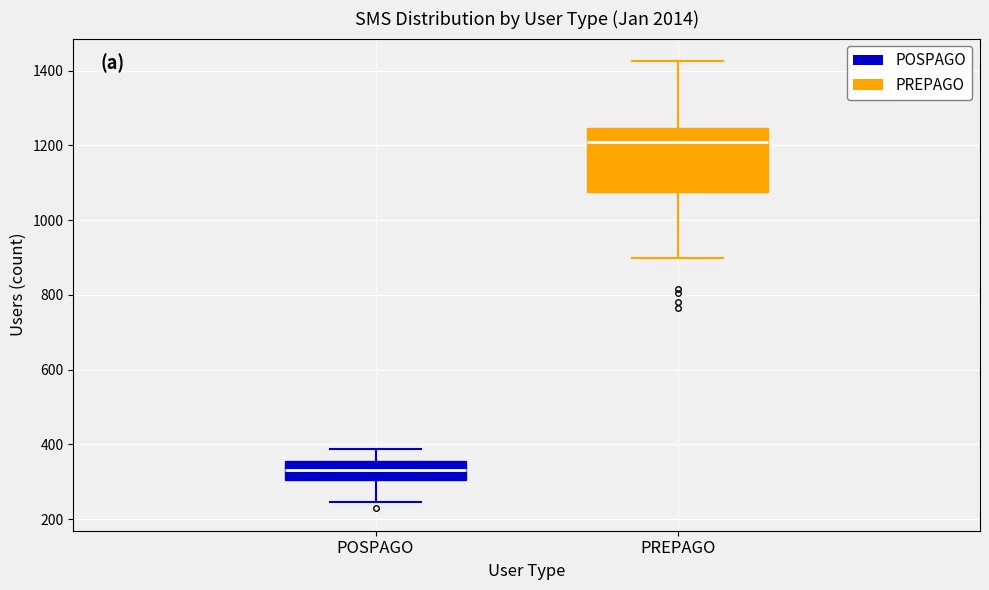

Where is the upper edge of the box for PREPAGO on the y-axis? The values are not printed on the chart, so give them approximately, as read against the axis.

1240